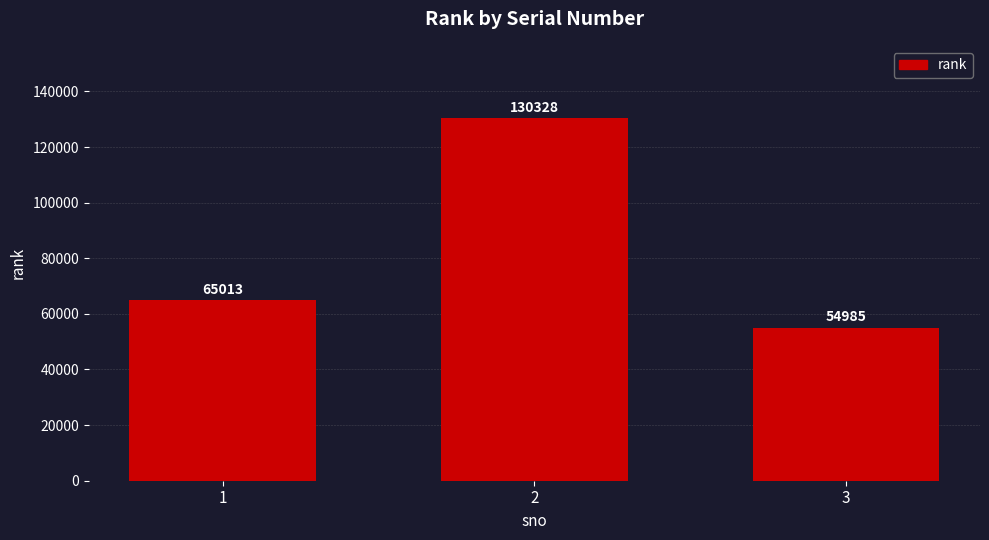

Does the chart contain stacked bars?

No